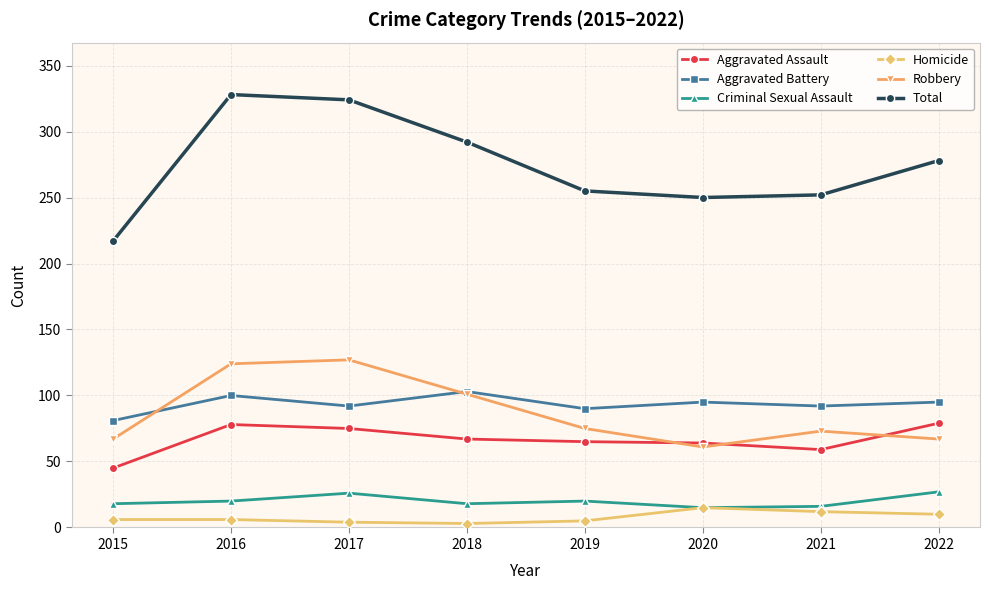

Which category has the lowest value in the Aggravated Battery series?

2015